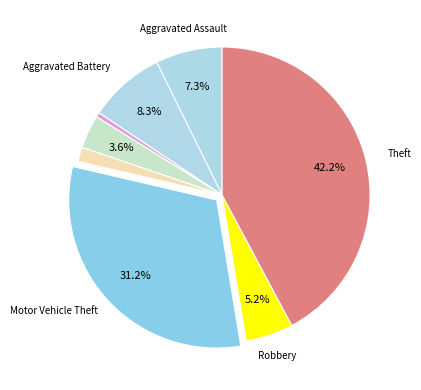

Count the number of slices in the pie.

8